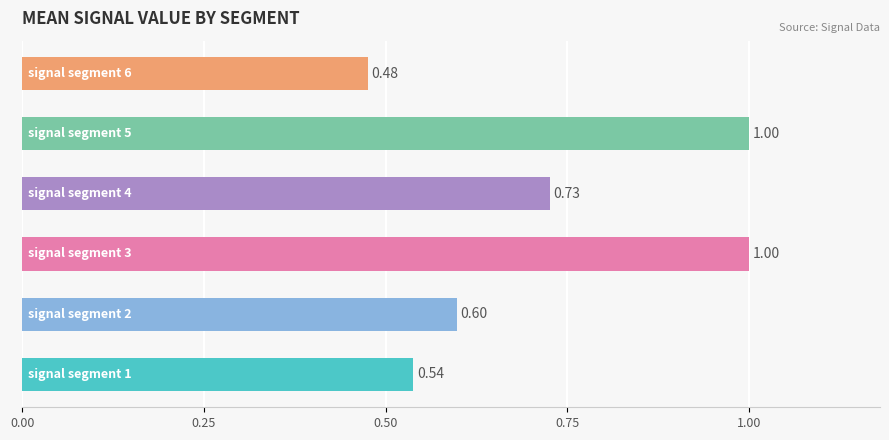

What is the sum of all values?

4.3